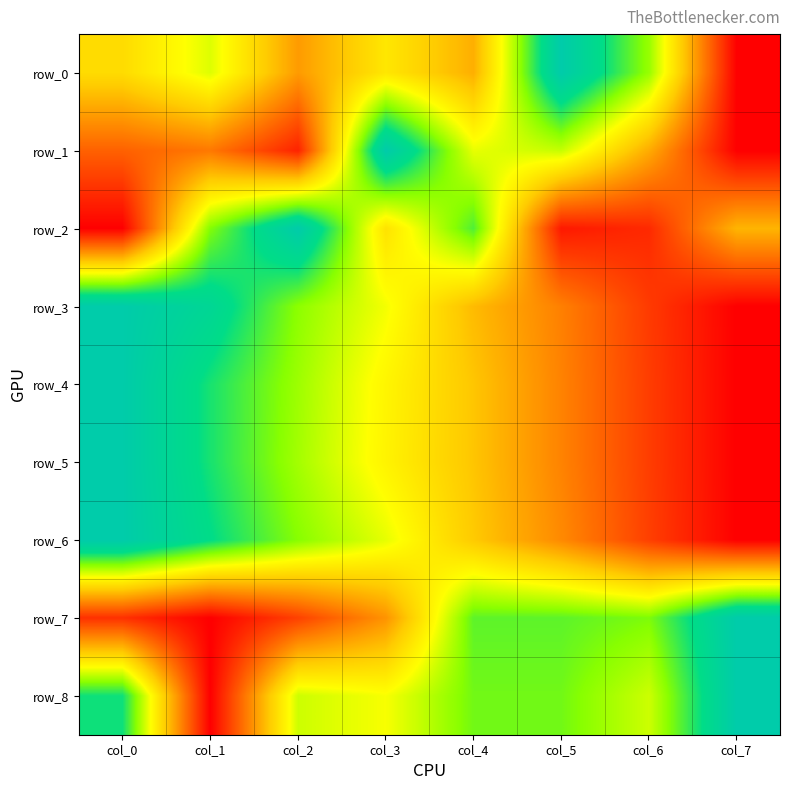

What is the maximum value shown in the chart?

1.0